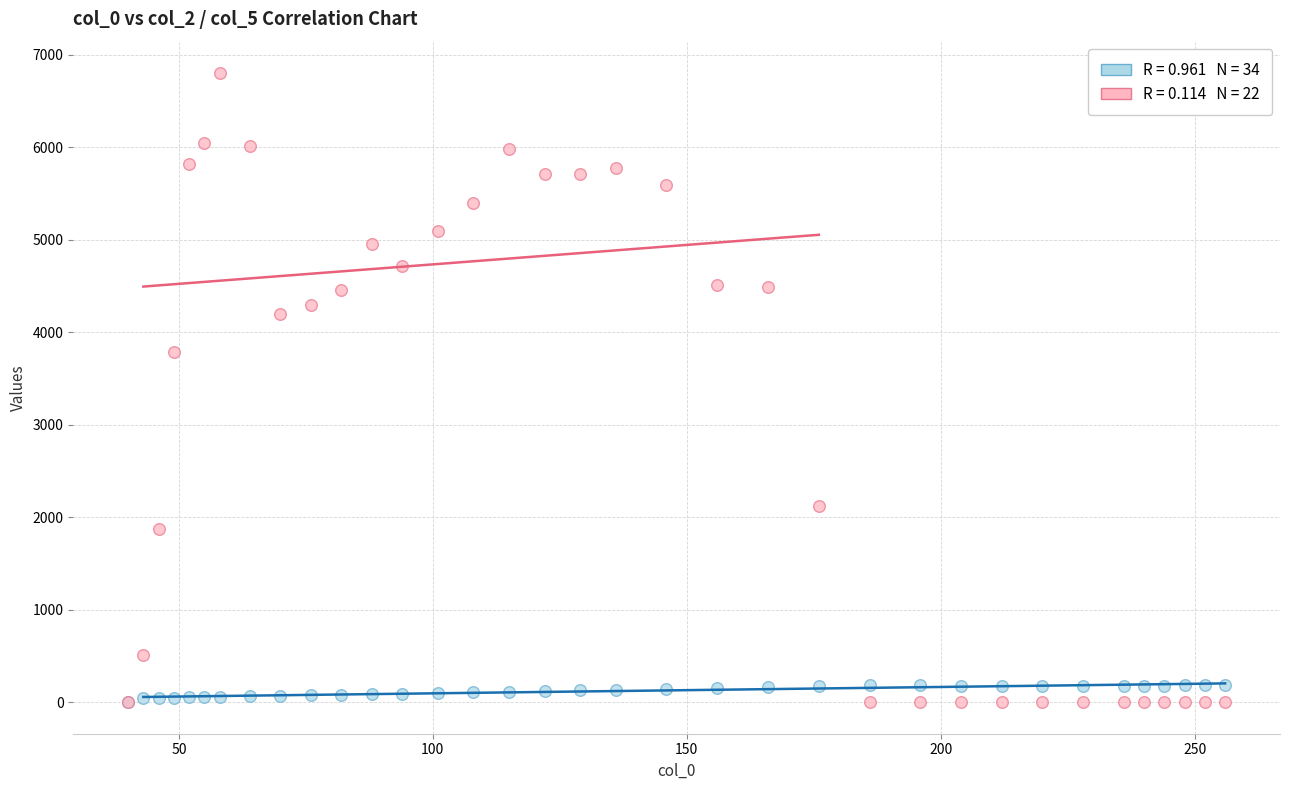

Across all series, what Y value is closest to 3400?

3788.4